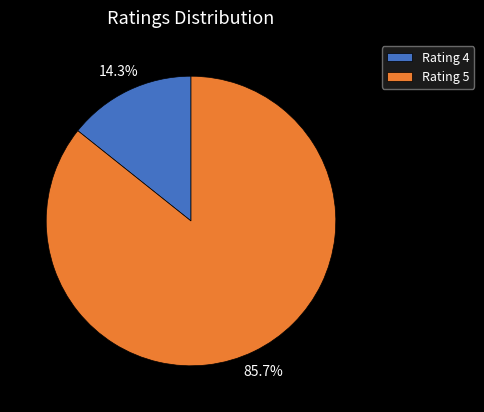

How many segments does this pie chart have?

2